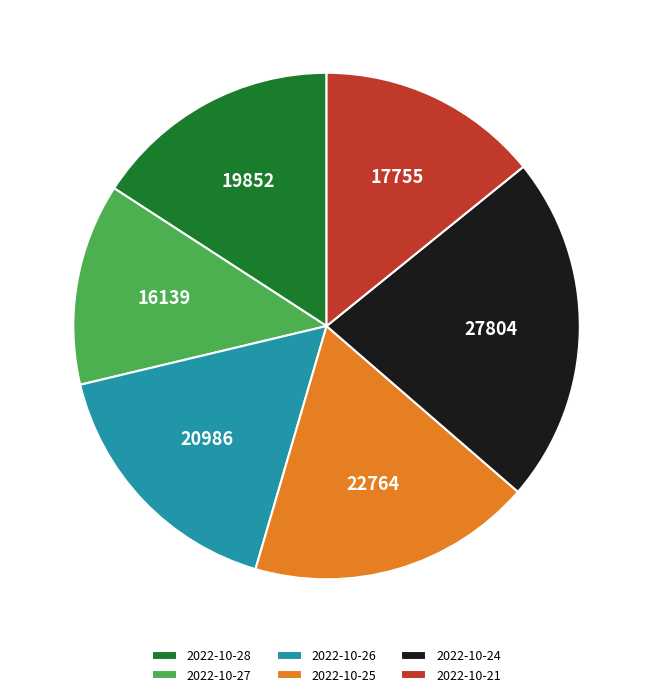

Rank the categories by value from highest to lowest.

2022-10-24, 2022-10-25, 2022-10-26, 2022-10-28, 2022-10-21, 2022-10-27